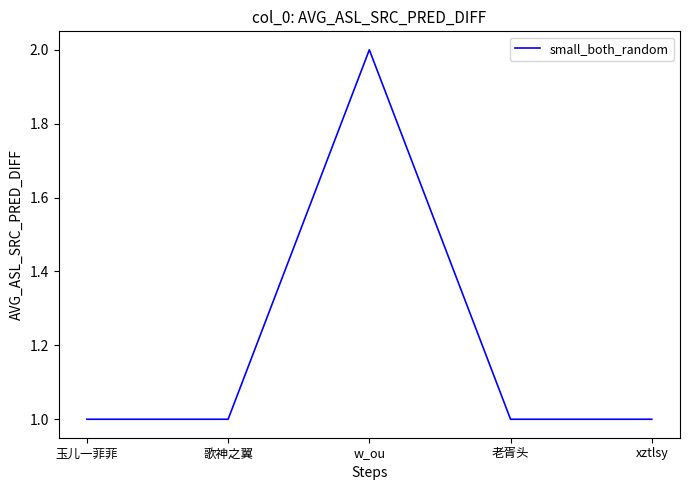

Approximately how many times larger is the value at 玉儿一菲菲 compared to 歌神之翼?

1.0